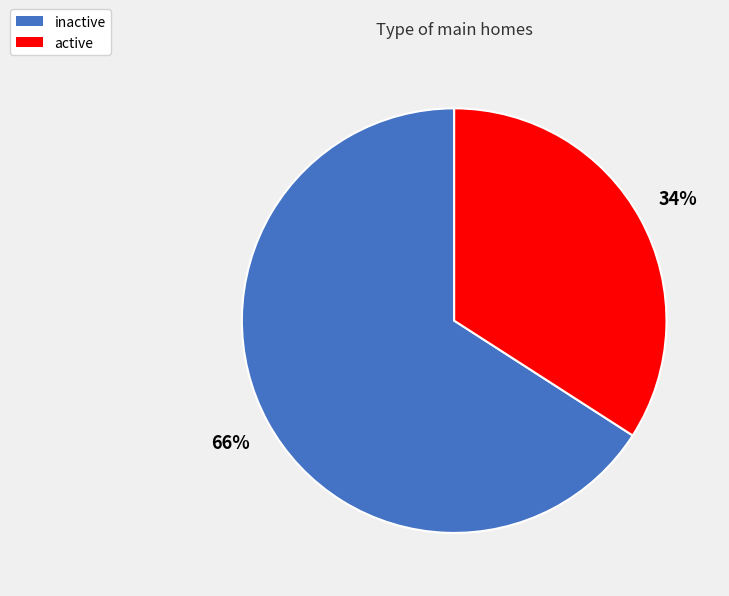

Do inactive and active together represent more than half of the pie?

Yes